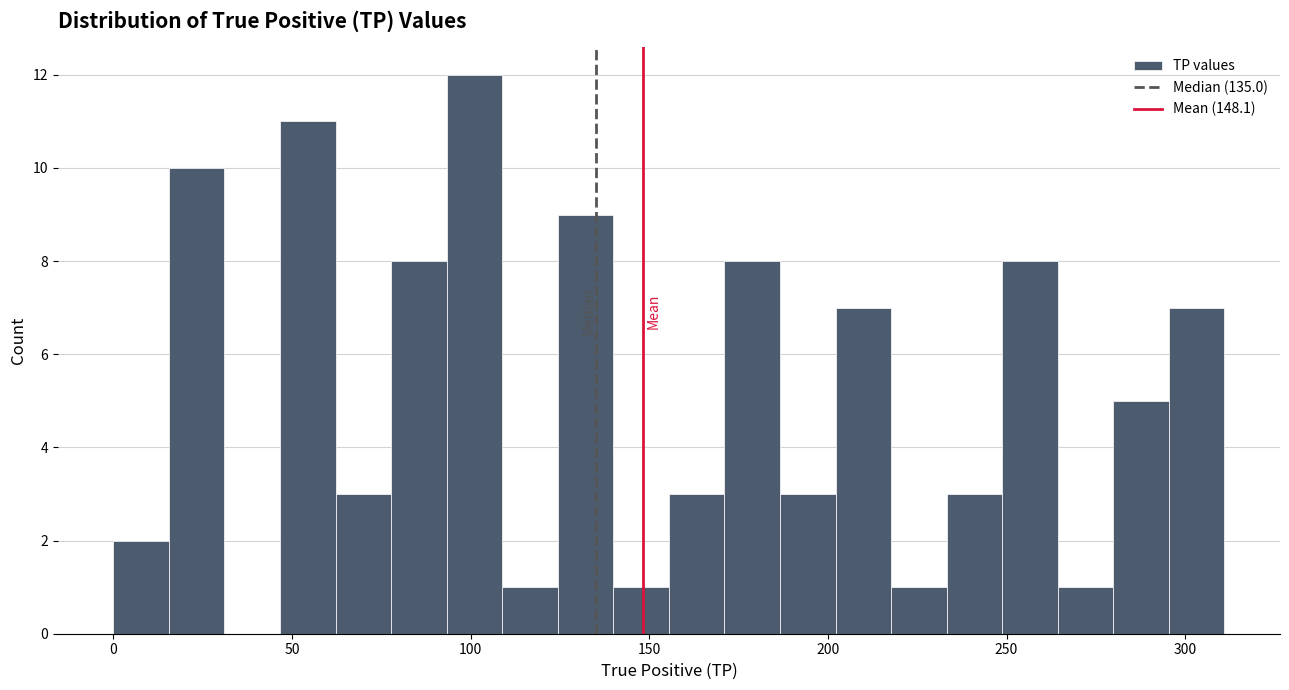

Around what value on the x-axis is the tallest bar? Give the approximate position of its centre, as read against the axis.

100